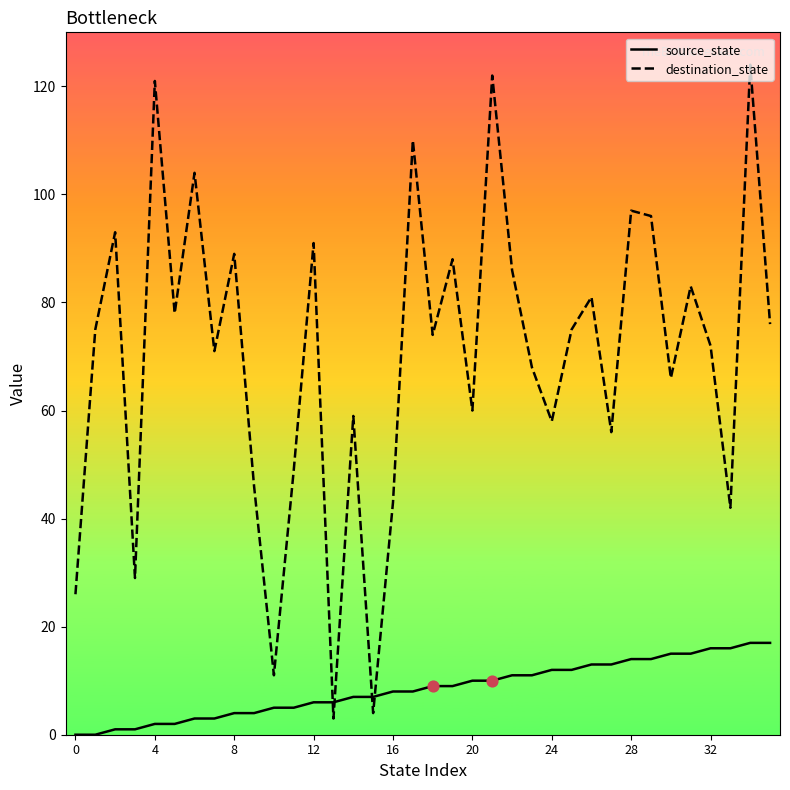

What are all the series names shown in the legend?

source_state, destination_state